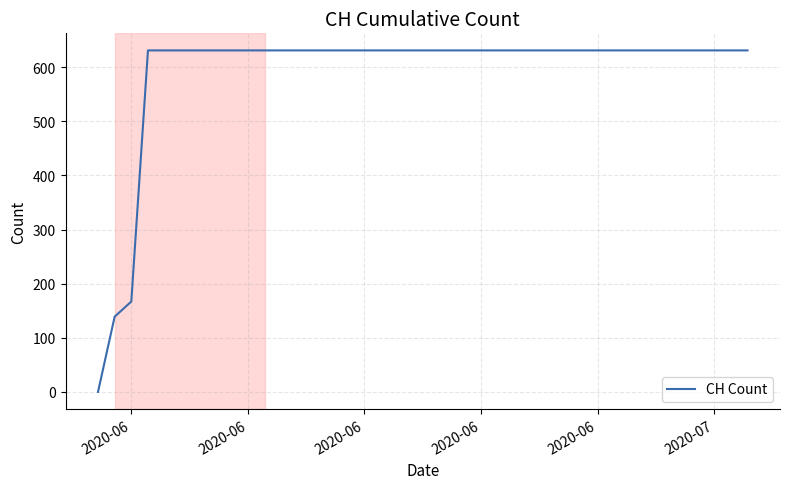

What is the greatest value displayed?

631